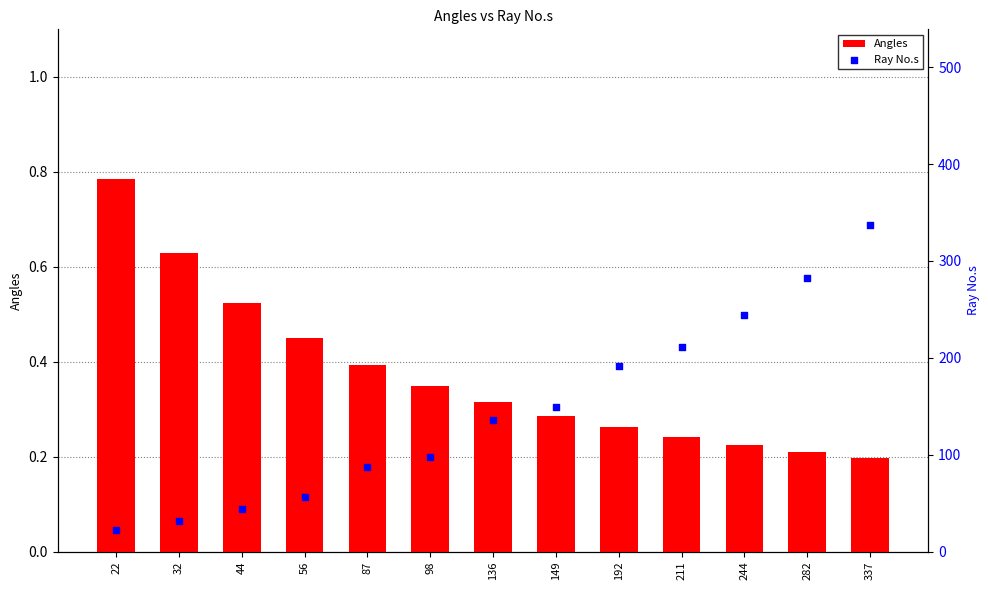

Which series has the largest total across all categories?

Ray No.s